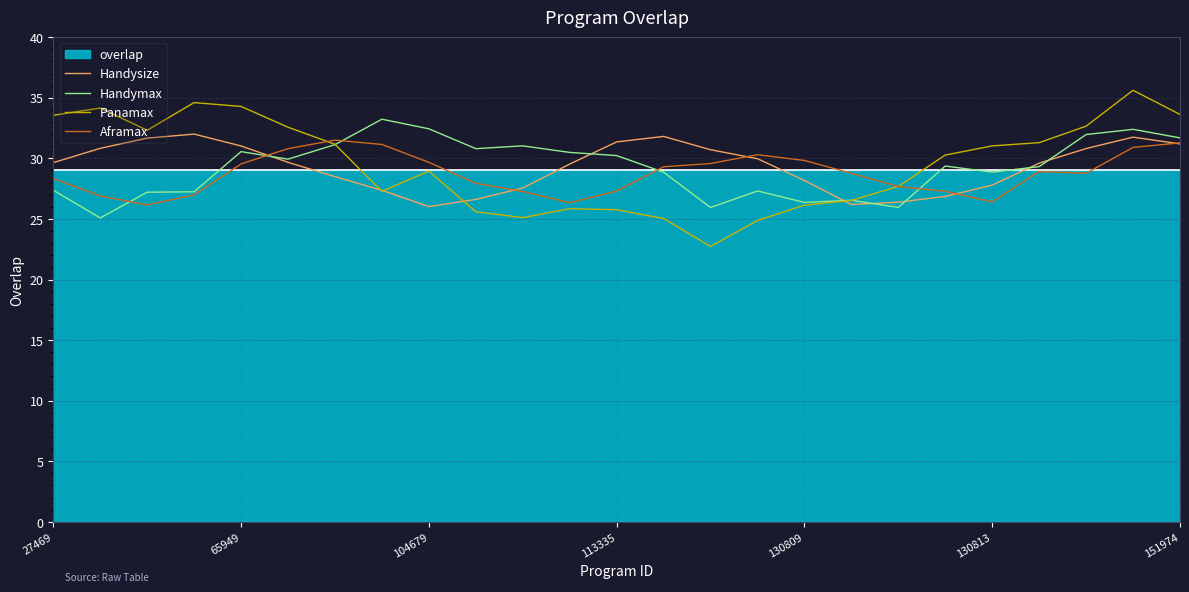

What is the difference between the highest and lowest values at 7?

6.0